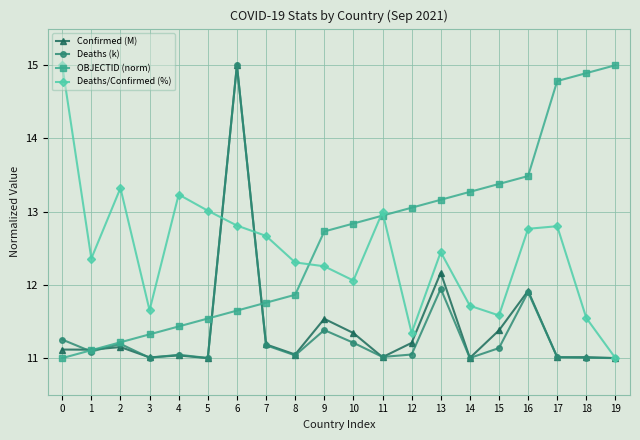

Count the number of categories in the chart.

20